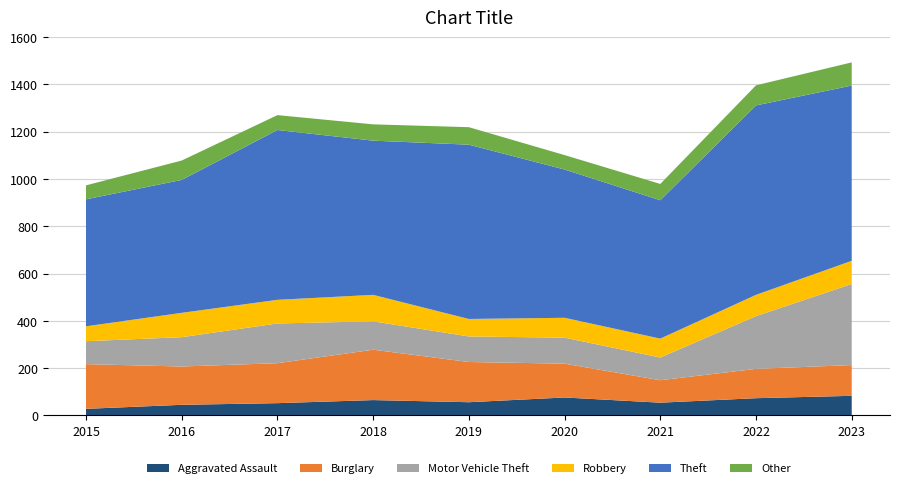

Reading left to right, transcribe all the data shown in this chart.

Aggravated Assault: 2015=28	2016=45	2017=52	2018=65	2019=56	2020=76	2021=54	2022=73	2023=83
Burglary: 2015=189	2016=162	2017=169	2018=213	2019=170	2020=143	2021=95	2022=124	2023=130
Motor Vehicle Theft: 2015=97	2016=124	2017=168	2018=120	2019=108	2020=110	2021=96	2022=223	2023=343
Robbery: 2015=63	2016=103	2017=100	2018=112	2019=74	2020=84	2021=80	2022=90	2023=98
Theft: 2015=537	2016=562	2017=718	2018=652	2019=737	2020=627	2021=585	2022=801	2023=741
Other: 2015=59	2016=82	2017=63	2018=69	2019=74	2020=61	2021=69	2022=85	2023=98